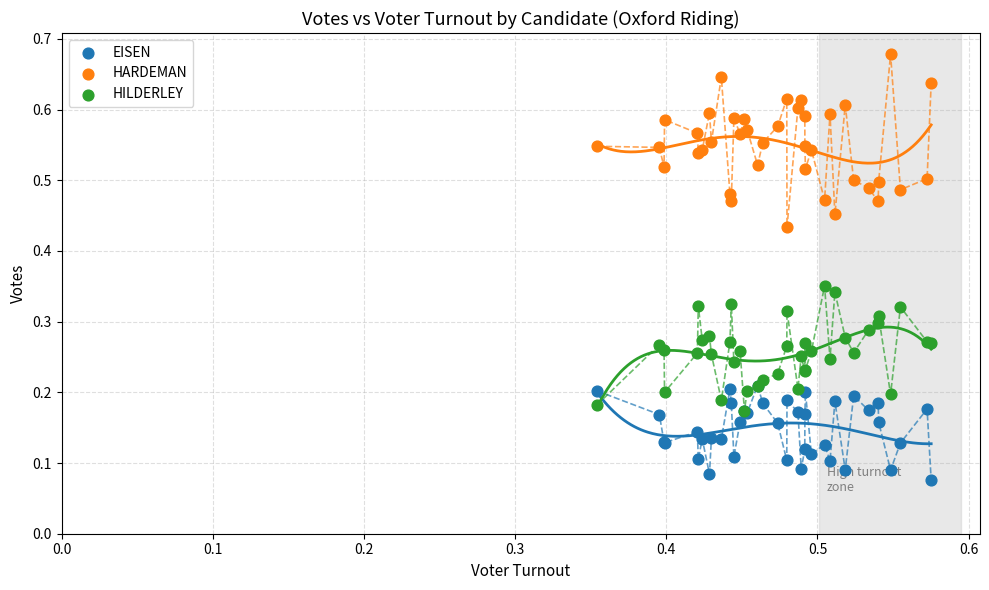

What are all the series names shown in the legend?

EISEN, HARDEMAN, HILDERLEY